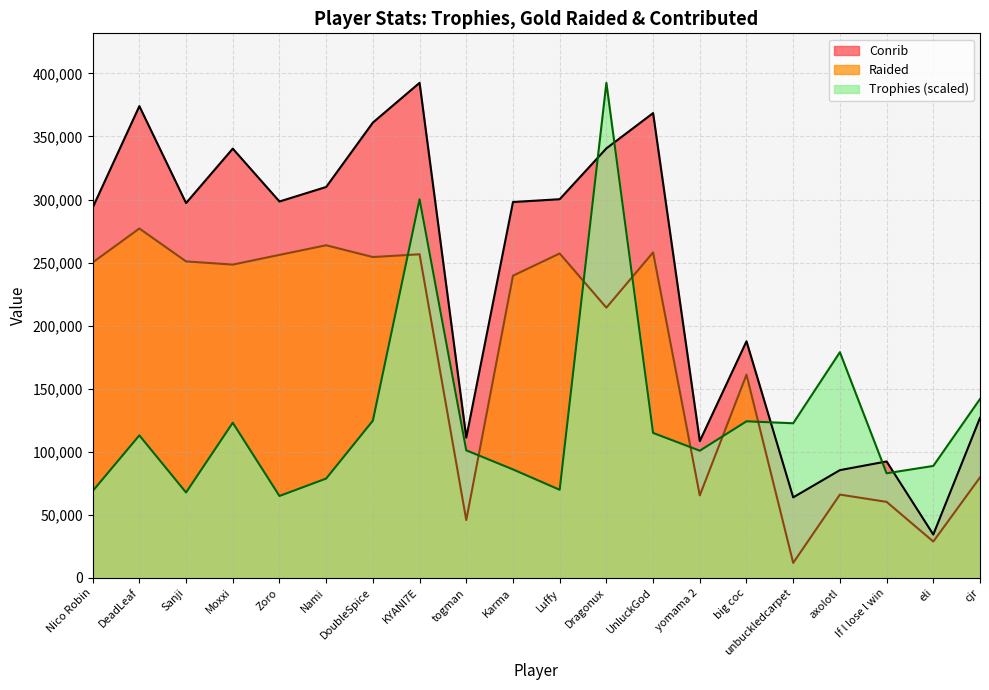

At which category is the sum across all series the highest?

KYANI7E